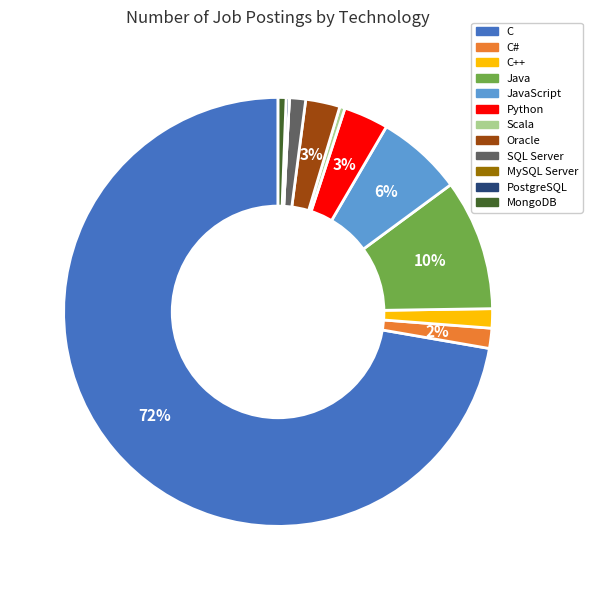

To the nearest percent, what is the average slice percentage?

8%